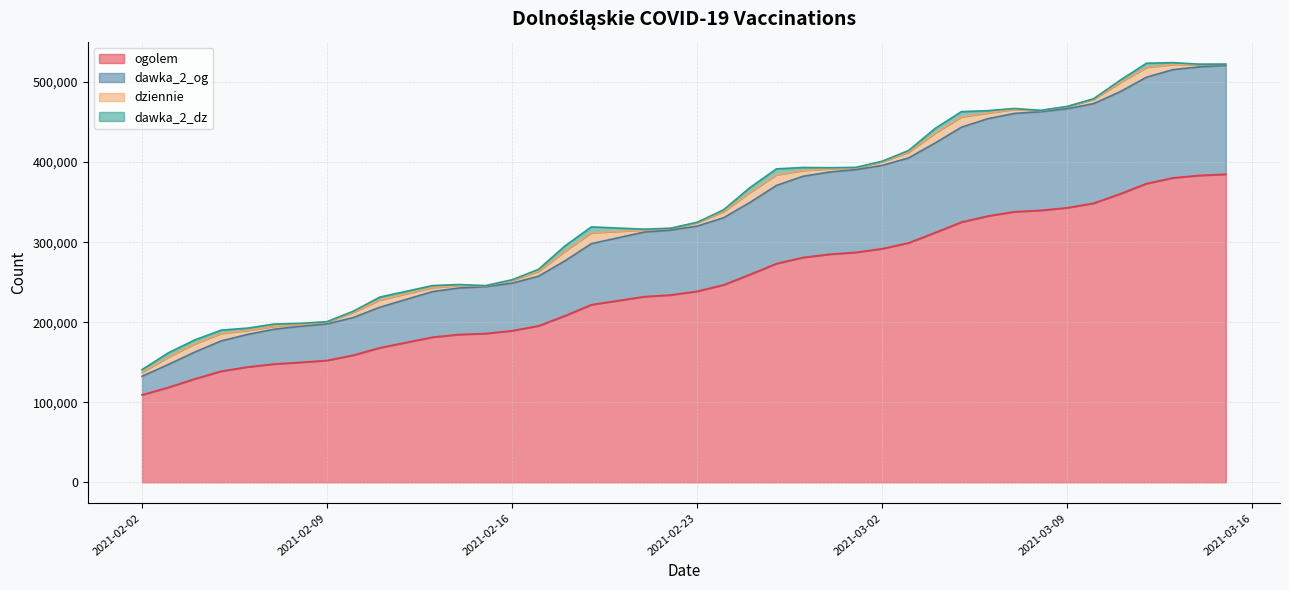

What is the maximum value for ogolem?

384842